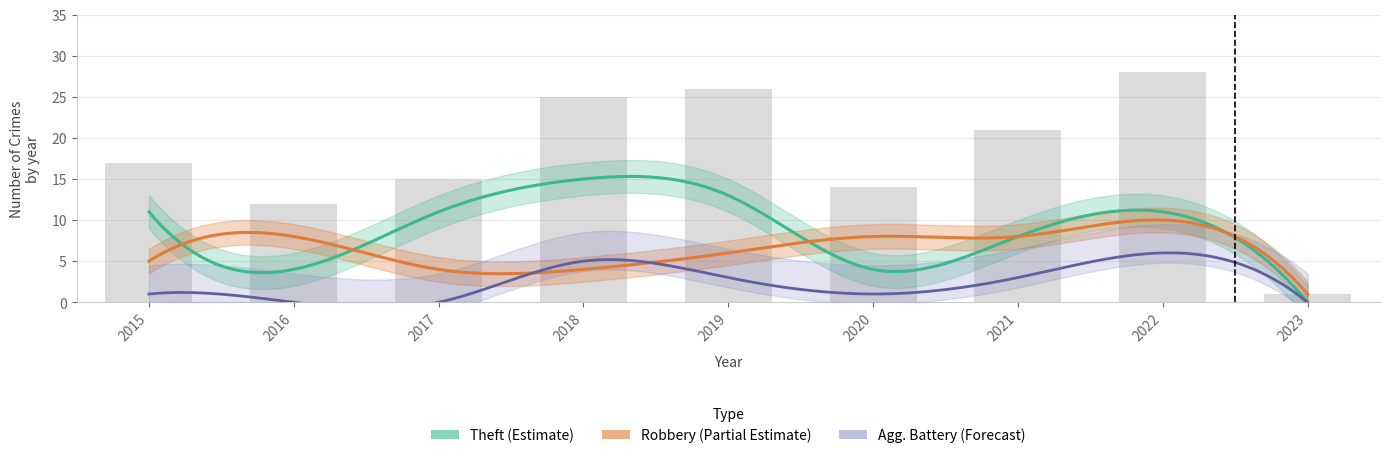

True or false: Total has a value of 9 at 2019.

False